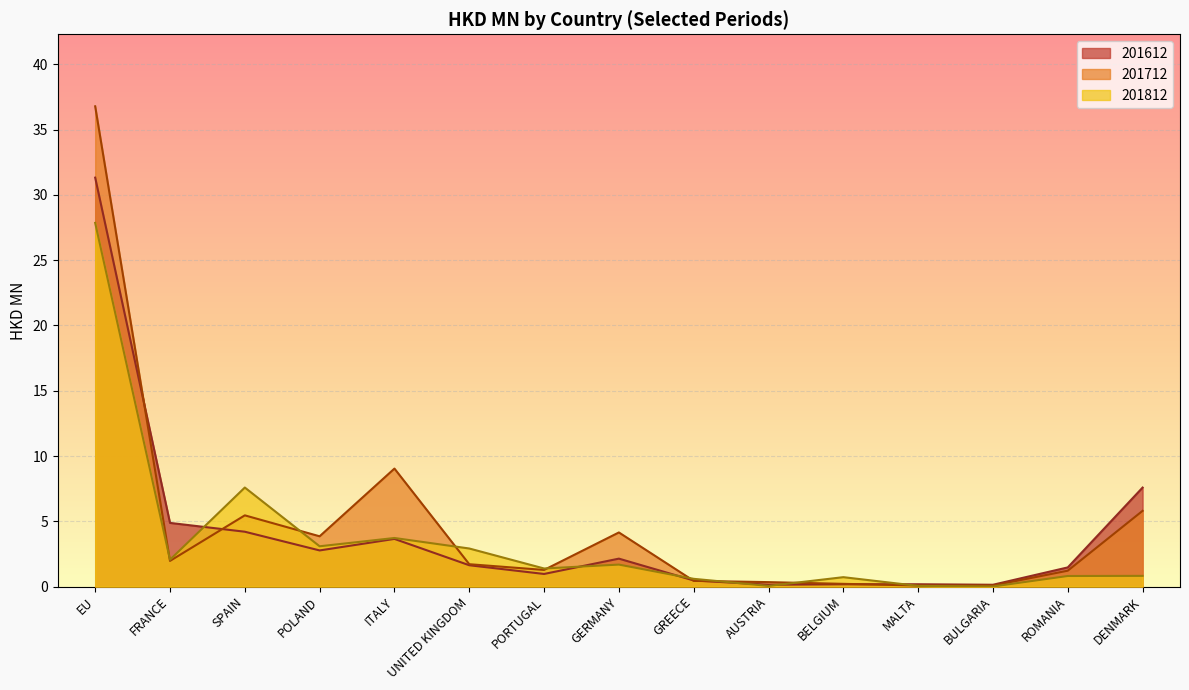

What position from the left is GREECE?

9